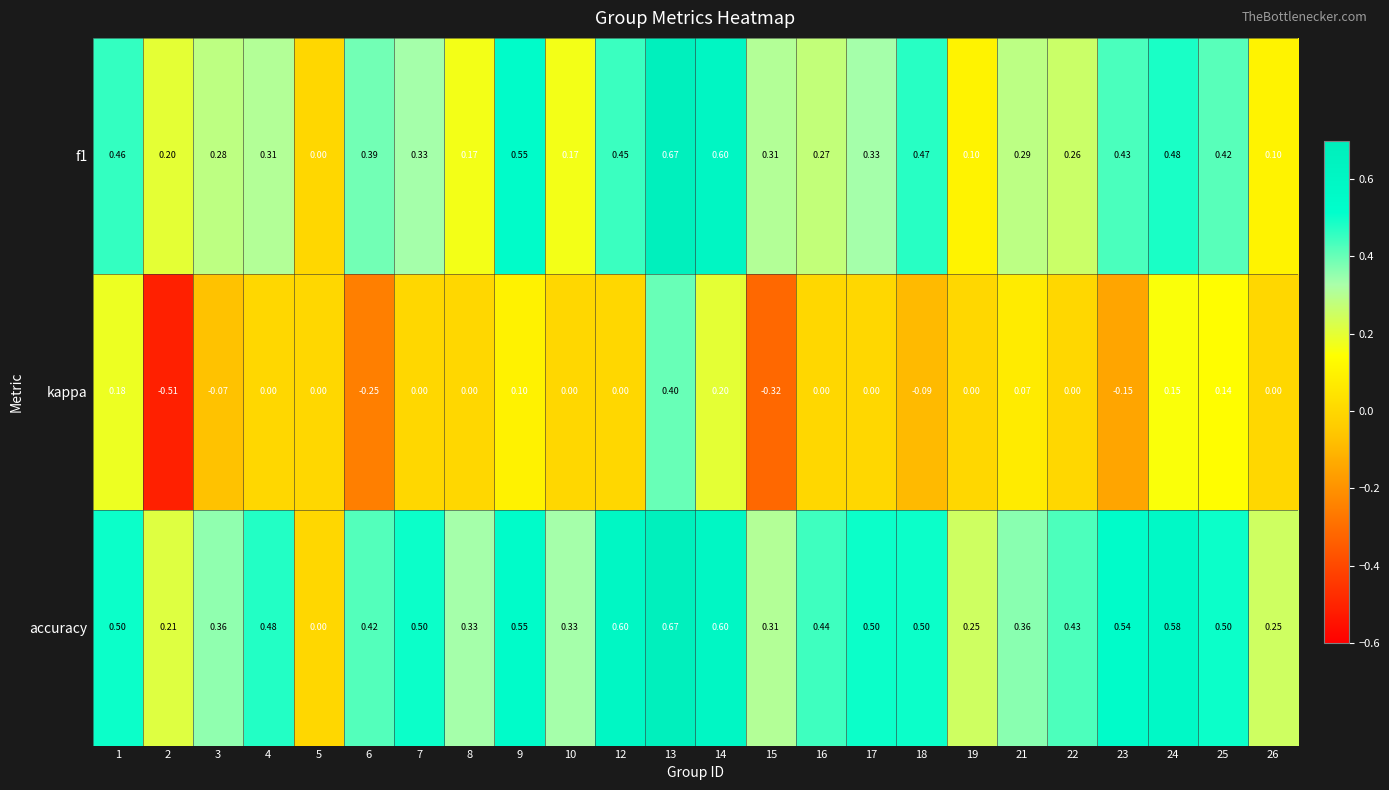

What is the total value across all series at 12?

1.1